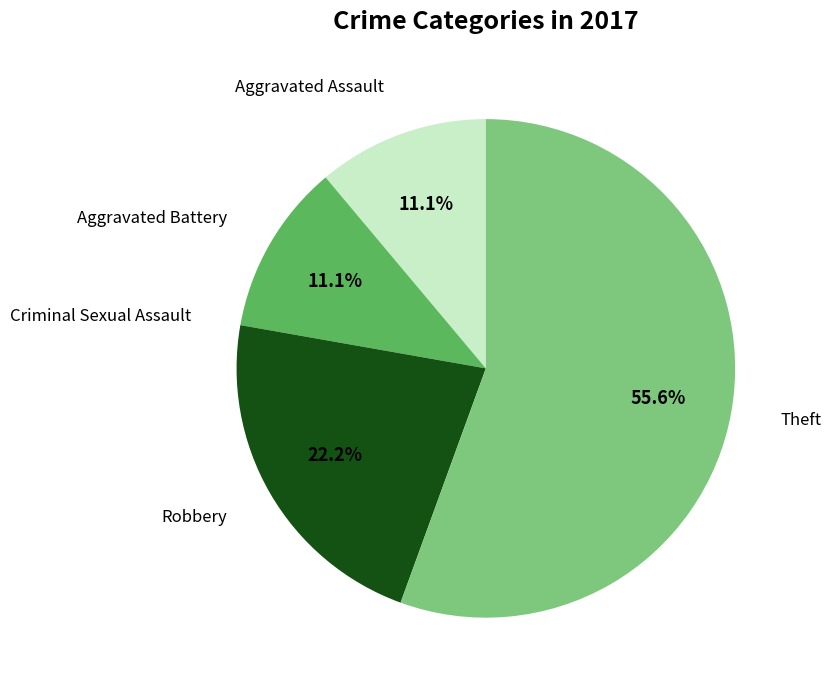

Is there a majority slice in this chart?

Yes